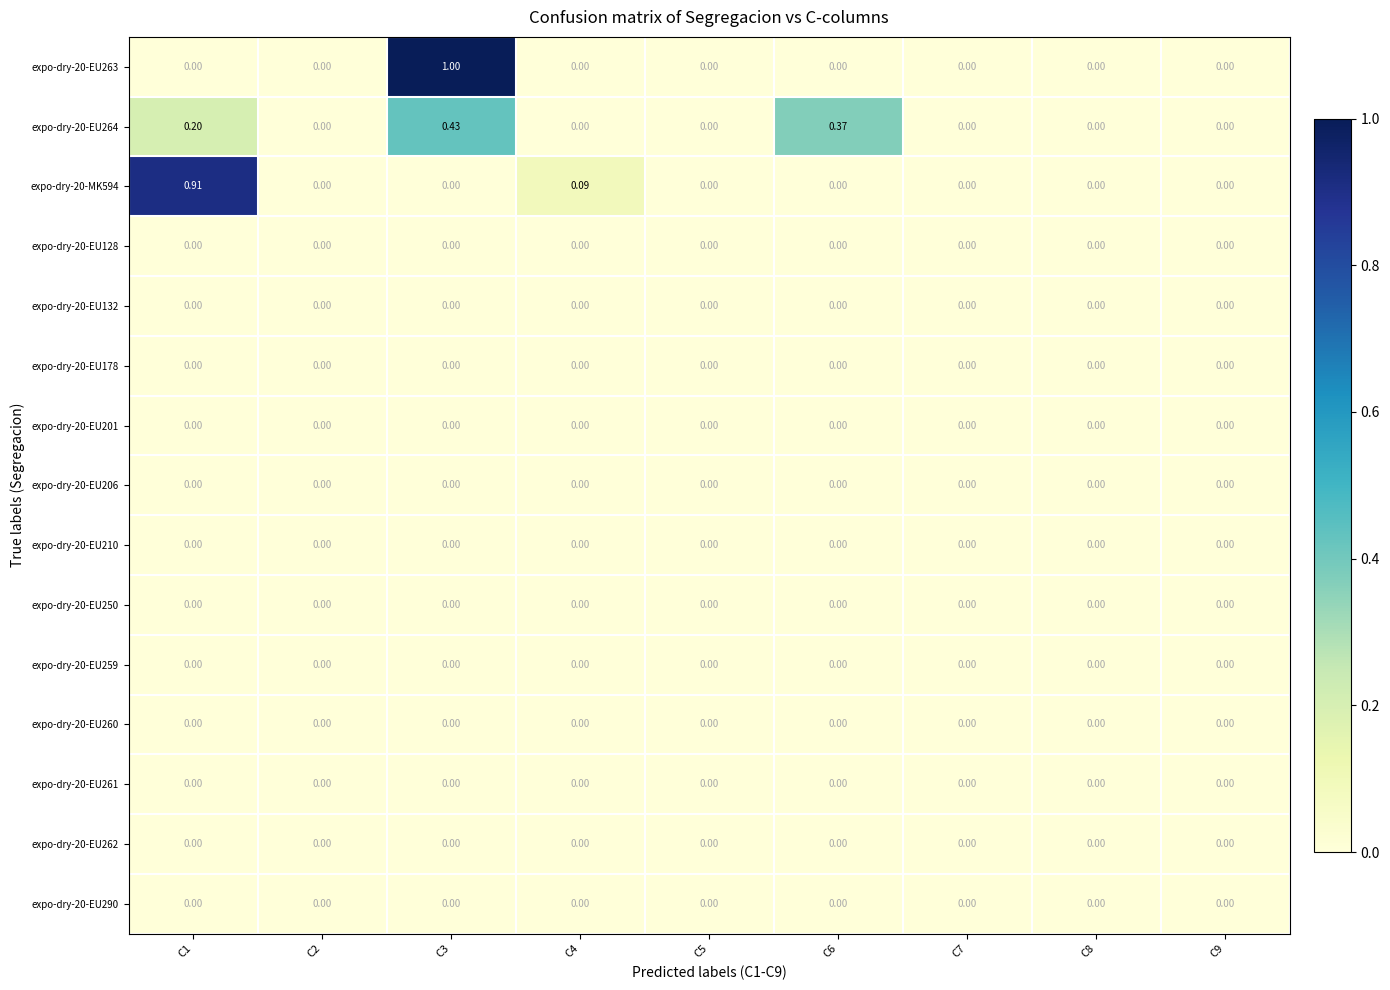

How many data points does each series have?

9